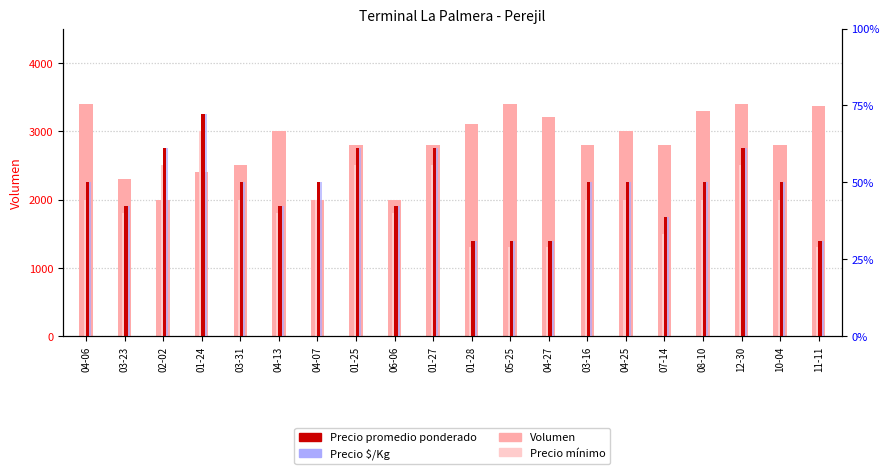

Reading left to right, extract all data points from this chart.

Volumen: 3400	2300	2000	2400	2500	3000	2000	2800	2000	2800	3100	3400	3200	2800	3000	2800	3300	3400	2800	3360
Precio promedio ponderado: 2250	1900	2750	3250	2250	1900	2250	2750	1900	2750	1400	1400	1400	2250	2250	1750	2250	2750	2250	1400
Precio mínimo: 2000	1800	2500	3000	2000	1800	2000	2500	1800	2500	1300	1300	1300	2000	2000	1500	2000	2500	2000	1300
Precio $/Kg: 1500	1267	1833	2167	1500	1267	1500	1833	1267	1833	933	933	933	1500	1500	1167	1500	1833	1500	933